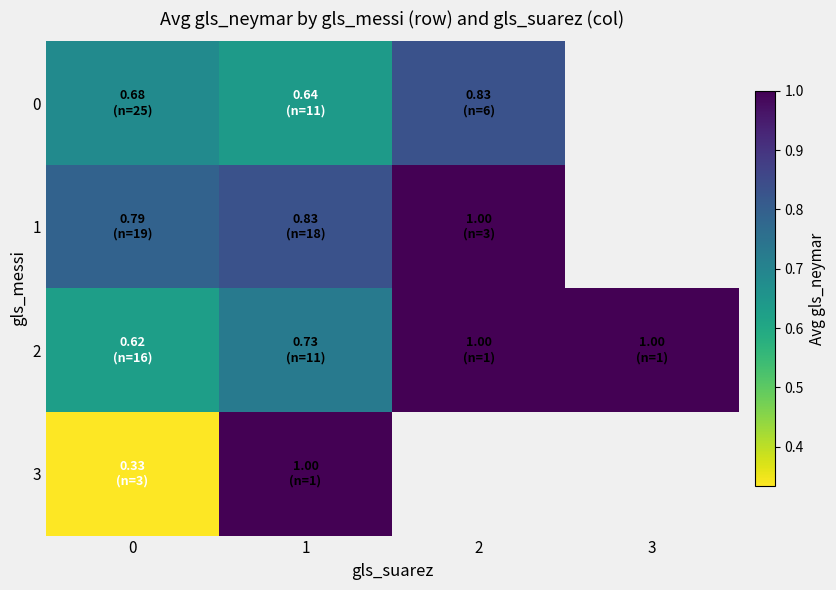

What is the sum of all 2 values?

3.4